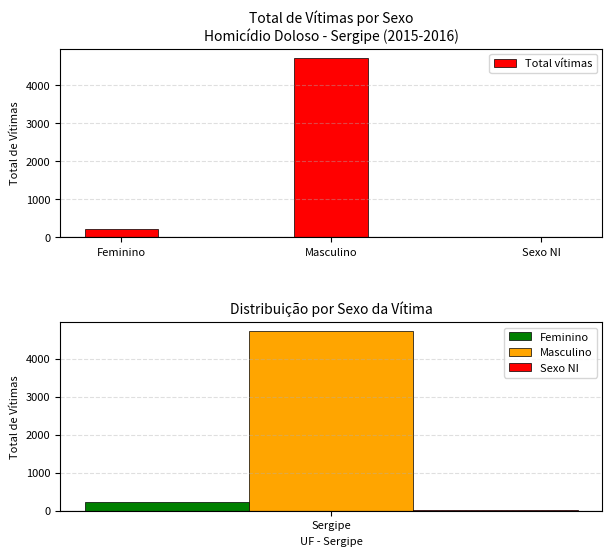

Reading right to left, list all the values displayed in this chart.

Sexo NI=7	Masculino=4730	Feminino=222